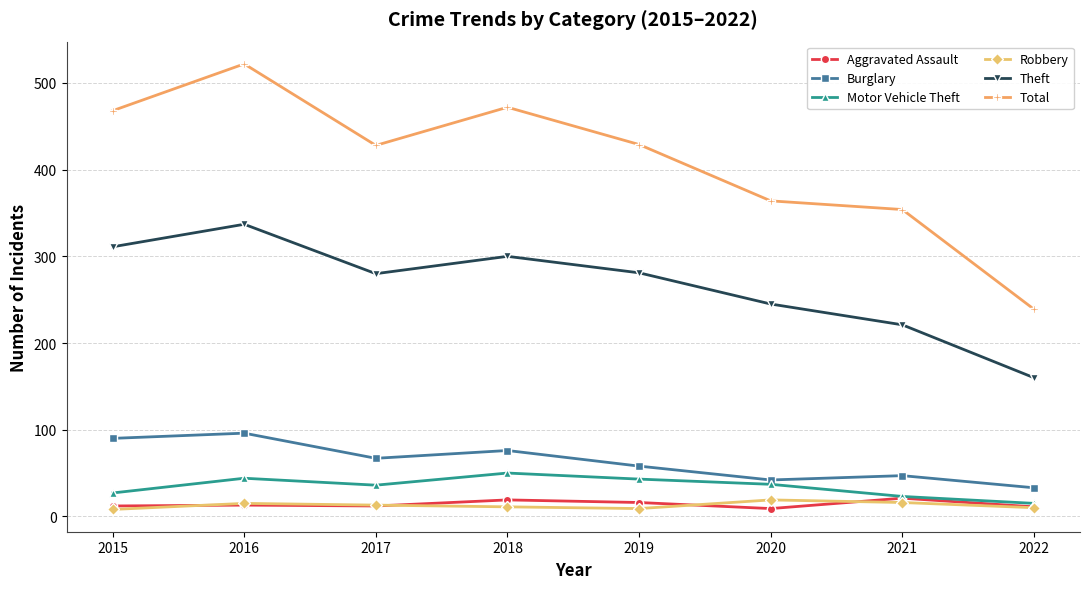

What is the smallest value displayed?

8